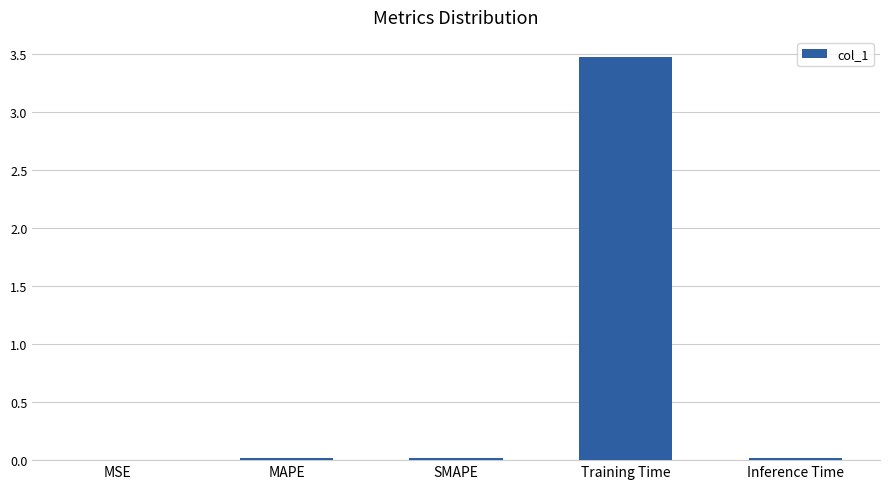

What is the maximum value shown in the chart?

3.5